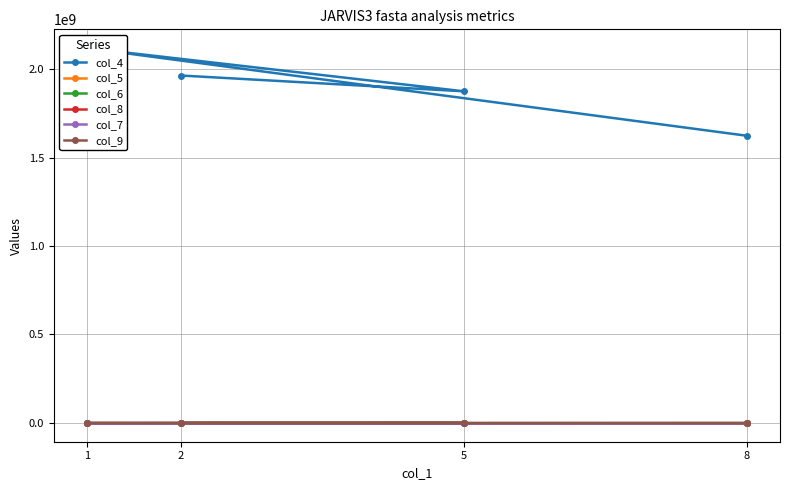

True or false: col_6 has more than 2 interior local peaks.

False